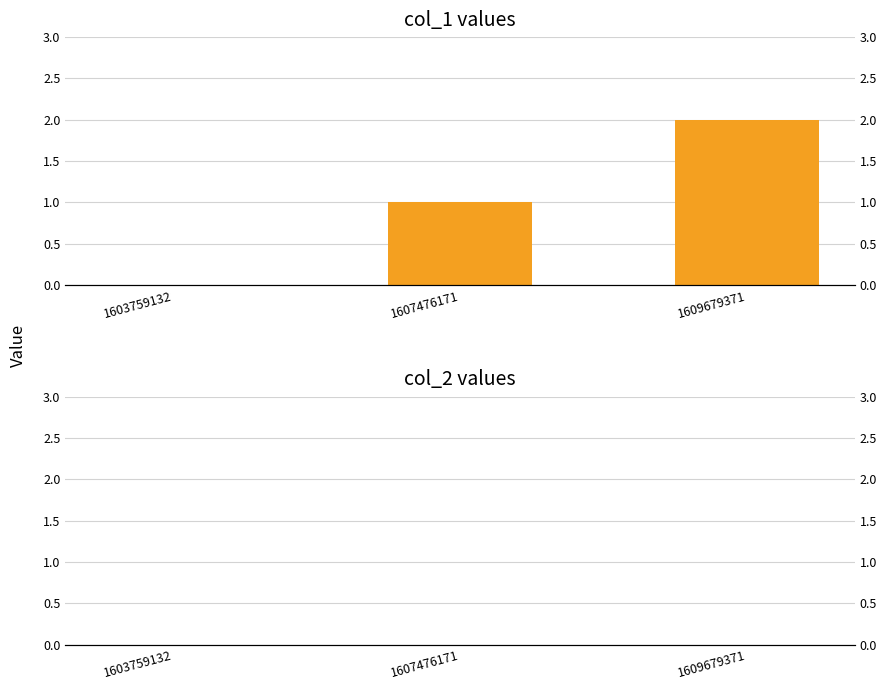

Which series has the largest total across all categories?

col_1